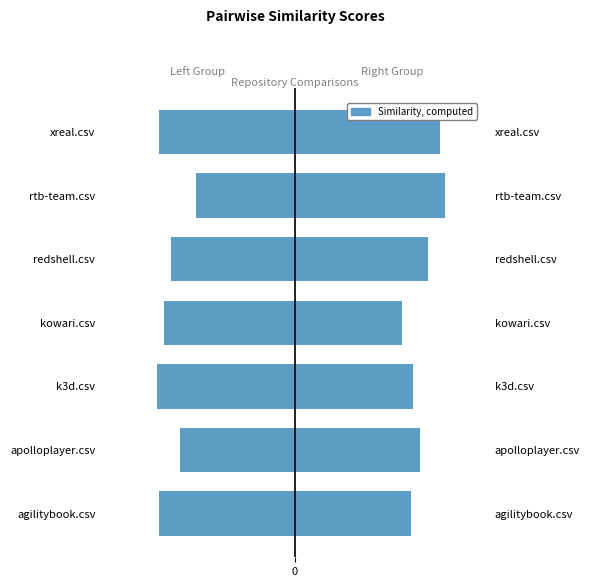

How many Right group (k3d, kowari, agilitybook) values are between 0 and 1?

7